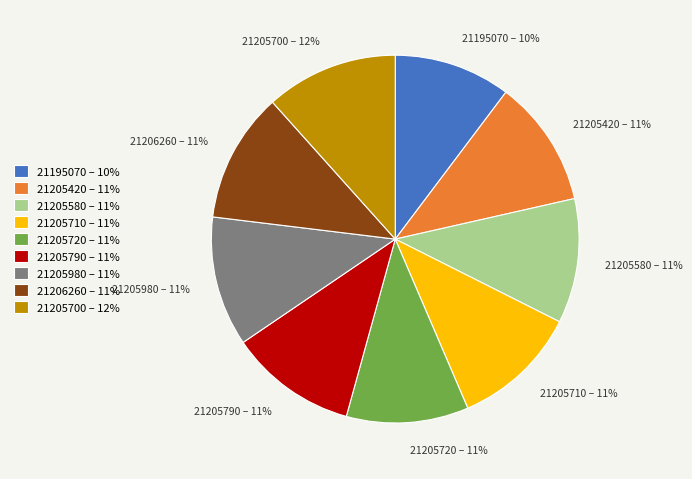

To the nearest percent, what percentage of the pie is 21206260 – 11%?

11%